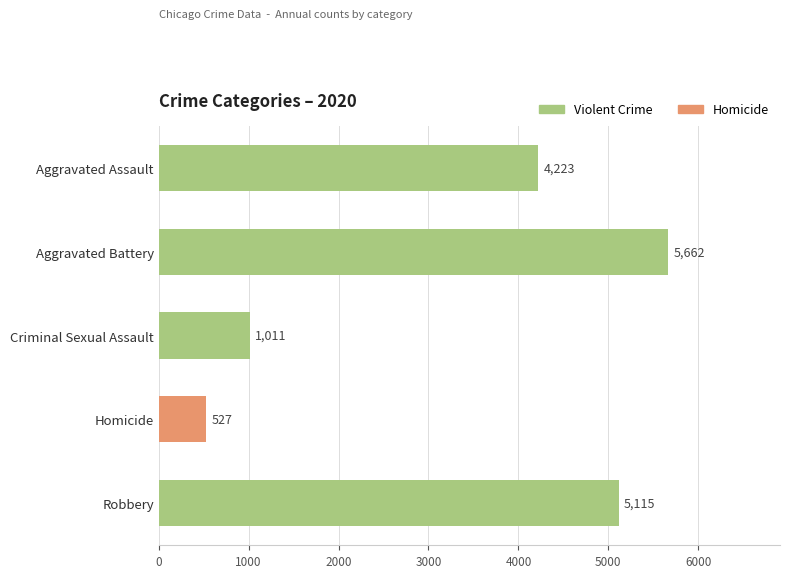

What is the difference between the values at Robbery and Criminal Sexual Assault?

4104